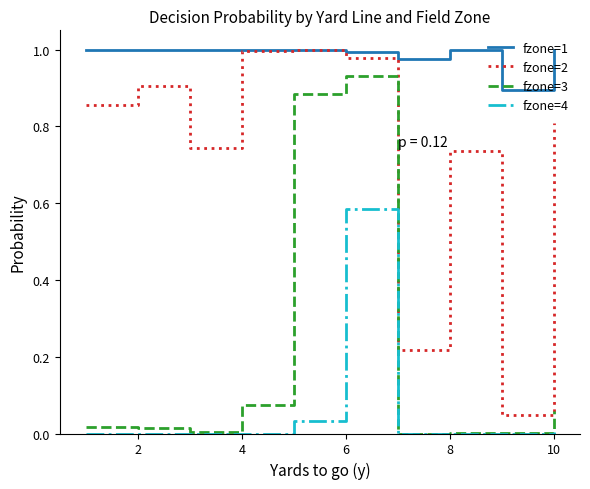

Which series has the largest total across all categories?

fzone=1